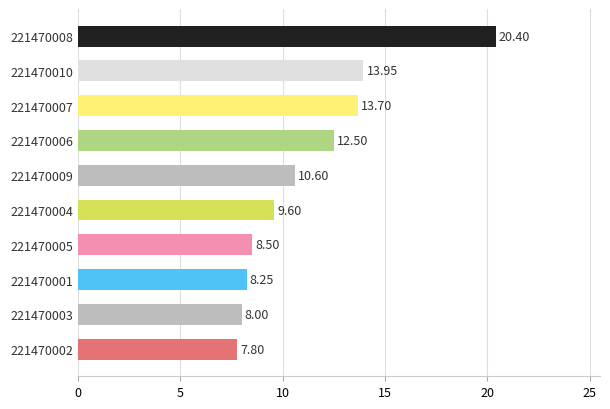

How many values are below 10?

5